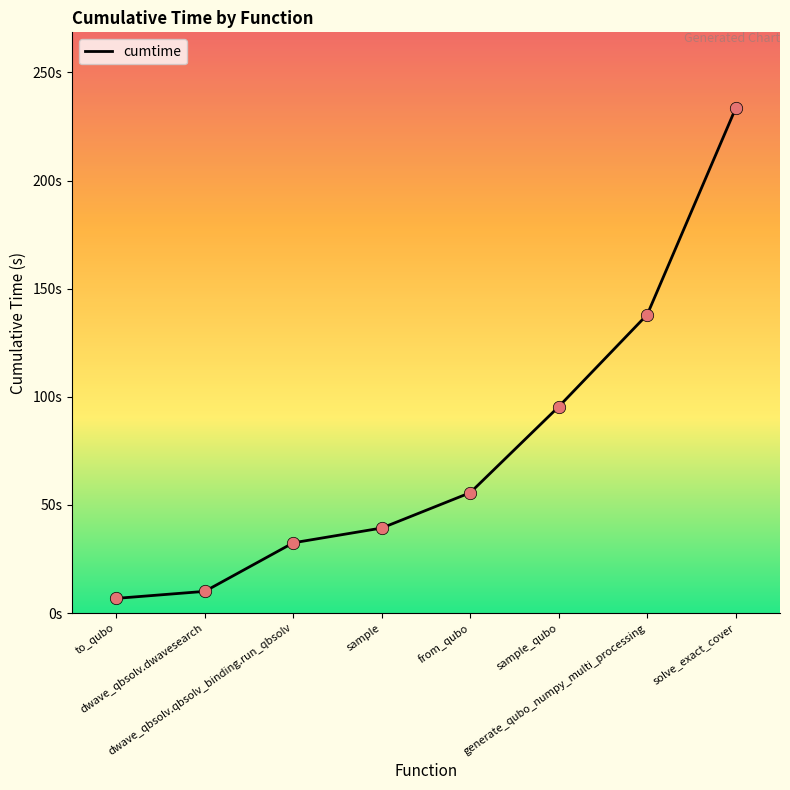

What is the change in value from dwave_qbsolv.qbsolv_binding.run_qbsolv to sample_qubo?

+63.0